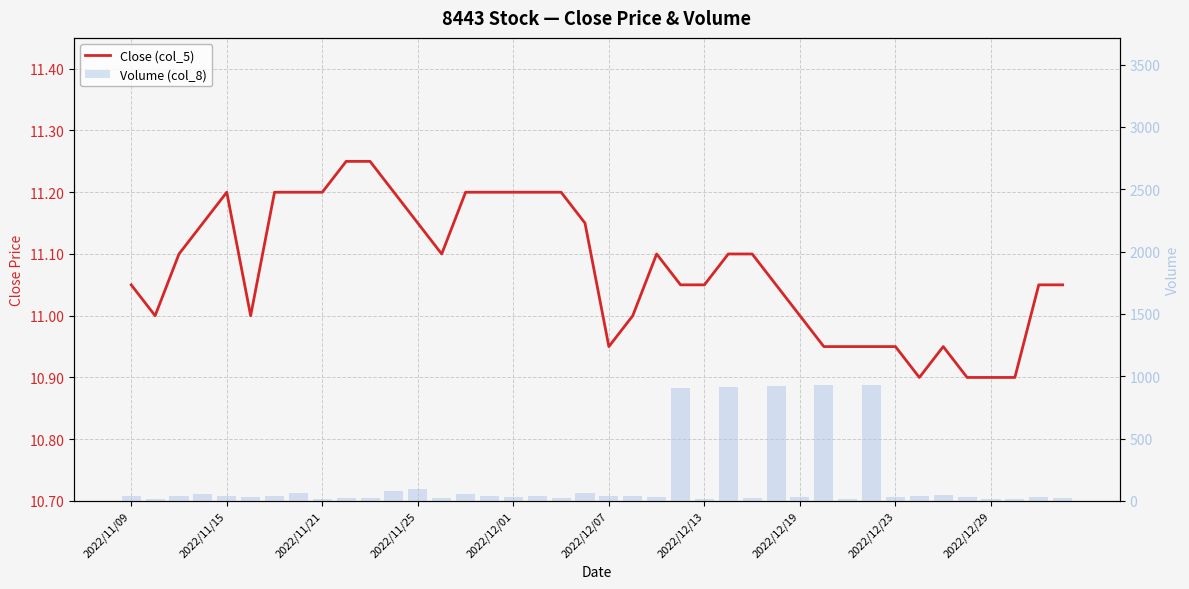

Does the chart contain any negative values?

No